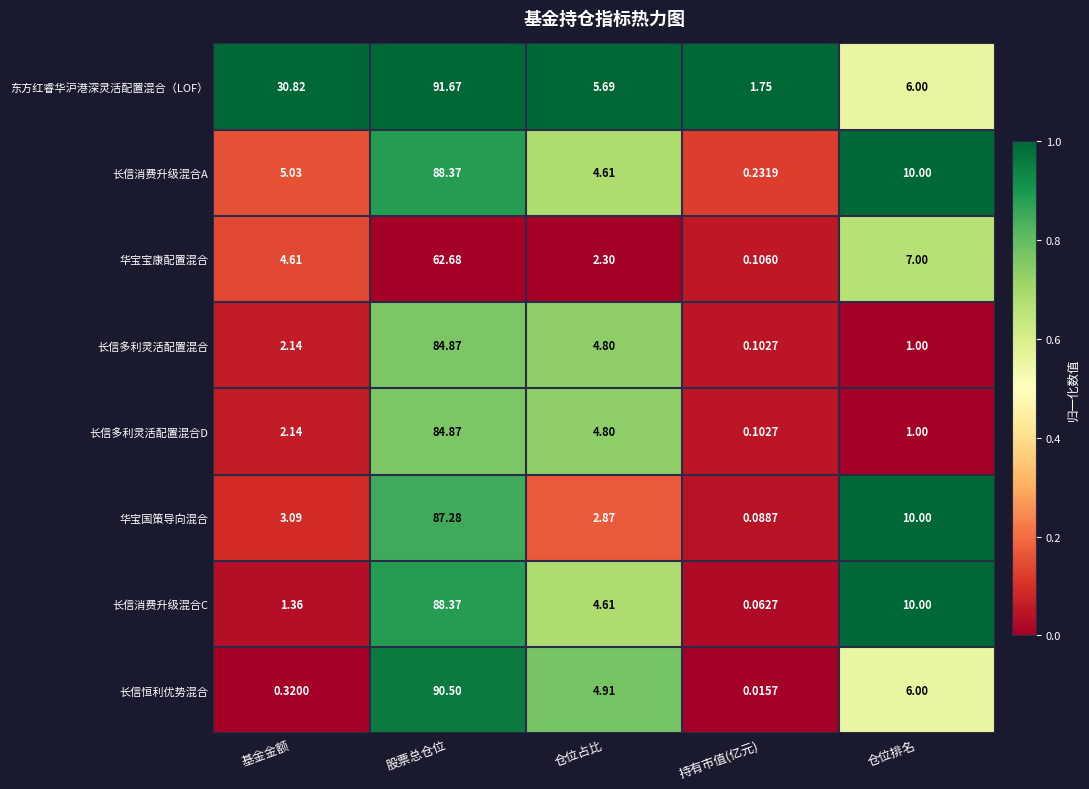

Which category has the highest value across all series?

股票总仓位